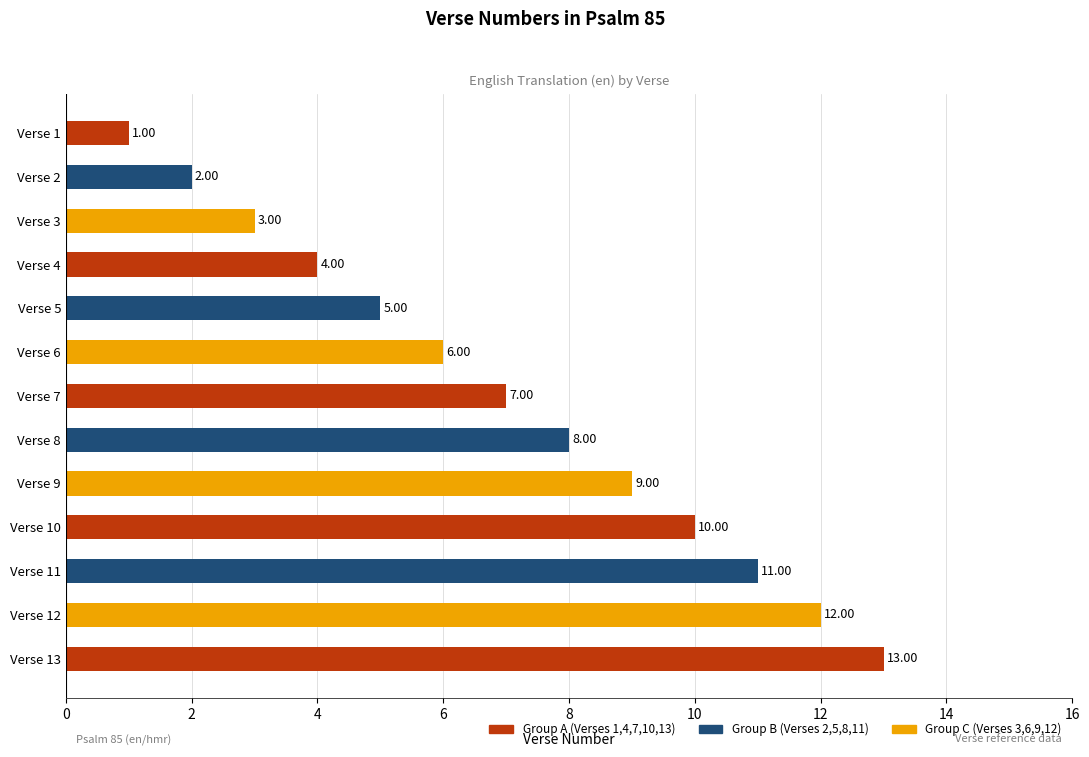

Rank the categories by value from highest to lowest.

Verse 13, Verse 12, Verse 11, Verse 10, Verse 9, Verse 8, Verse 7, Verse 6, Verse 5, Verse 4, Verse 3, Verse 2, Verse 1